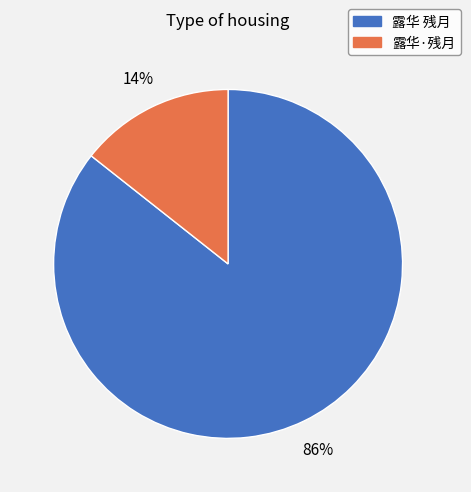

To the nearest percent, what percentage of the pie is 露华 残月?

86%